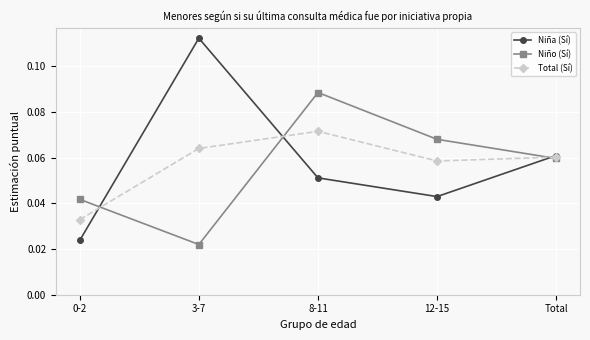

True or false: Niña (Sí) and Niño (Sí) cross at least once.

True